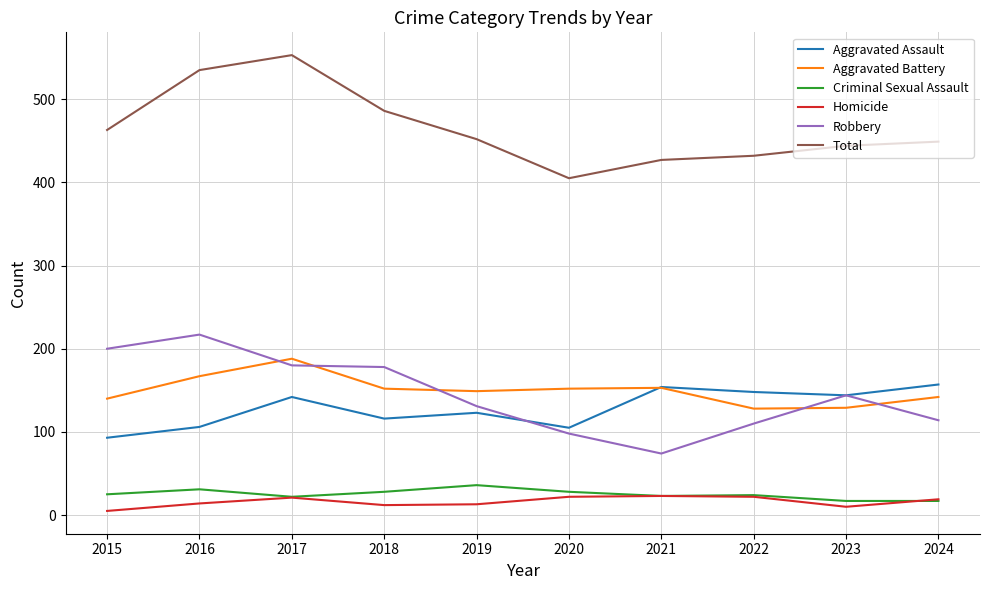

What is the highest value of the Homicide series?

23